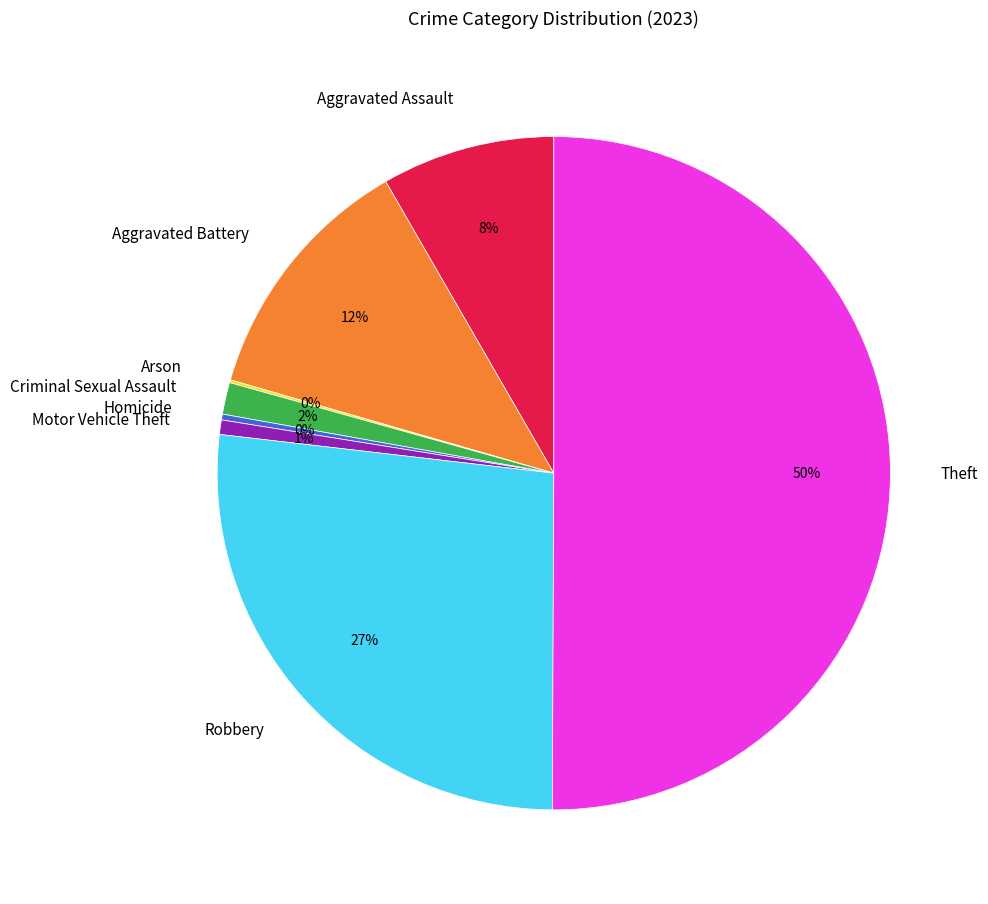

To the nearest percent, what is the average slice percentage?

12%